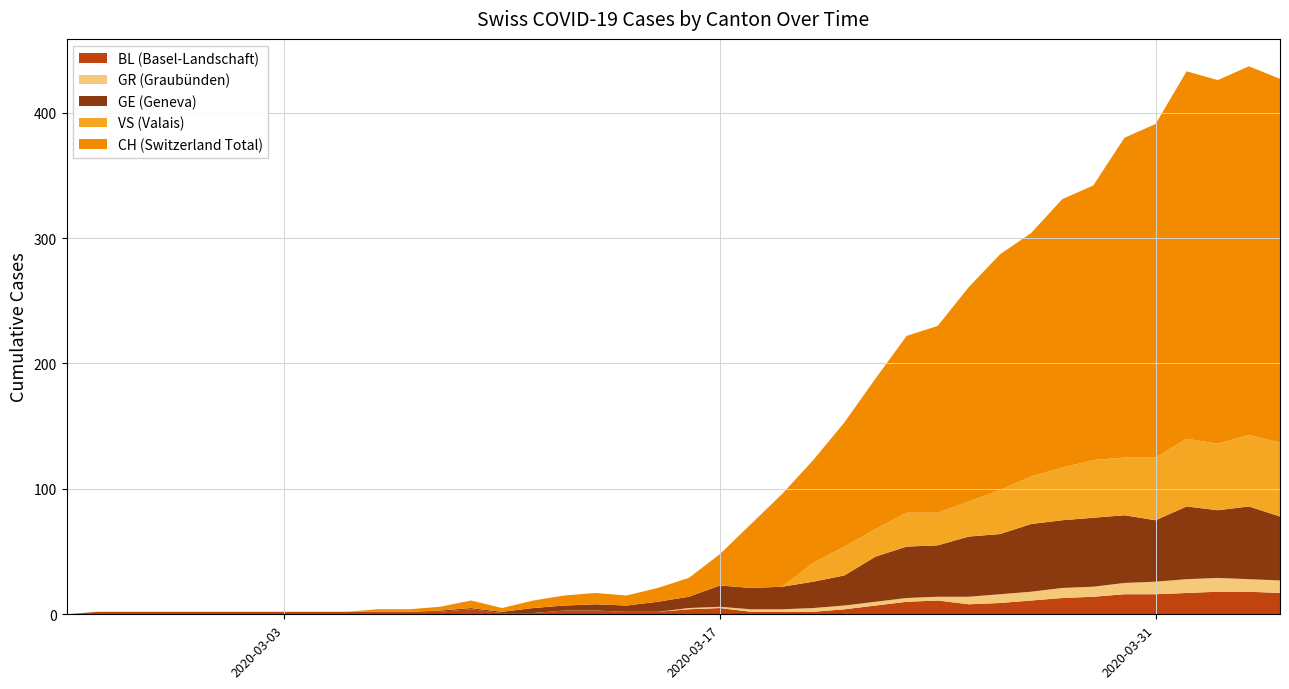

What is the sum of all VS values?

621